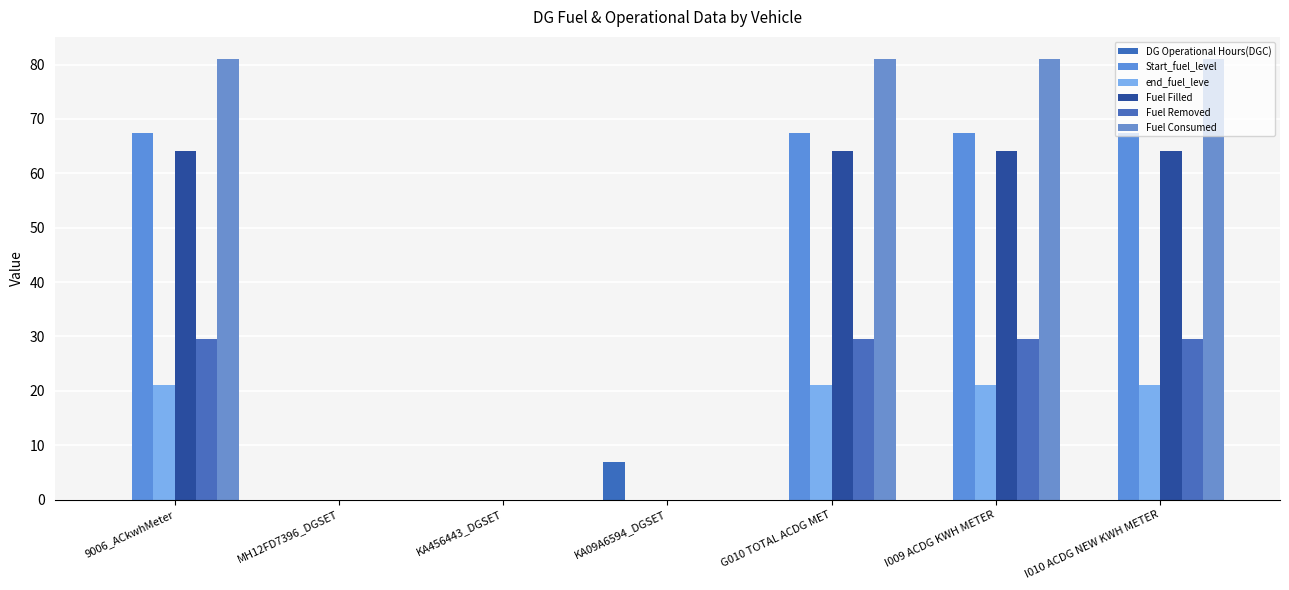

Reading left to right, transcribe all the data shown in this chart.

DG Operational Hours(DGC): 9006_ACkwhMeter=0.0	MH12FD7396_DGSET=0.0	KA456443_DGSET=0.0	KA09A6594_DGSET=7.0	G010 TOTAL ACDG MET=0.0	I009 ACDG KWH METER=0.0	I010 ACDG NEW KWH METER=0.0
Start_fuel_level: 9006_ACkwhMeter=67.5	MH12FD7396_DGSET=0.0	KA456443_DGSET=0.0	KA09A6594_DGSET=0.0	G010 TOTAL ACDG MET=67.5	I009 ACDG KWH METER=67.5	I010 ACDG NEW KWH METER=67.5
end_fuel_leve: 9006_ACkwhMeter=21.0	MH12FD7396_DGSET=0.0	KA456443_DGSET=0.0	KA09A6594_DGSET=0.0	G010 TOTAL ACDG MET=21.0	I009 ACDG KWH METER=21.0	I010 ACDG NEW KWH METER=21.0
Fuel Filled: 9006_ACkwhMeter=64.1	MH12FD7396_DGSET=0.0	KA456443_DGSET=0.0	KA09A6594_DGSET=0.0	G010 TOTAL ACDG MET=64.1	I009 ACDG KWH METER=64.1	I010 ACDG NEW KWH METER=64.1
Fuel Removed: 9006_ACkwhMeter=29.5	MH12FD7396_DGSET=0.0	KA456443_DGSET=0.0	KA09A6594_DGSET=0.0	G010 TOTAL ACDG MET=29.5	I009 ACDG KWH METER=29.5	I010 ACDG NEW KWH METER=29.5
Fuel Consumed: 9006_ACkwhMeter=81.0	MH12FD7396_DGSET=0.0	KA456443_DGSET=0.0	KA09A6594_DGSET=0.0	G010 TOTAL ACDG MET=81.0	I009 ACDG KWH METER=81.0	I010 ACDG NEW KWH METER=81.0